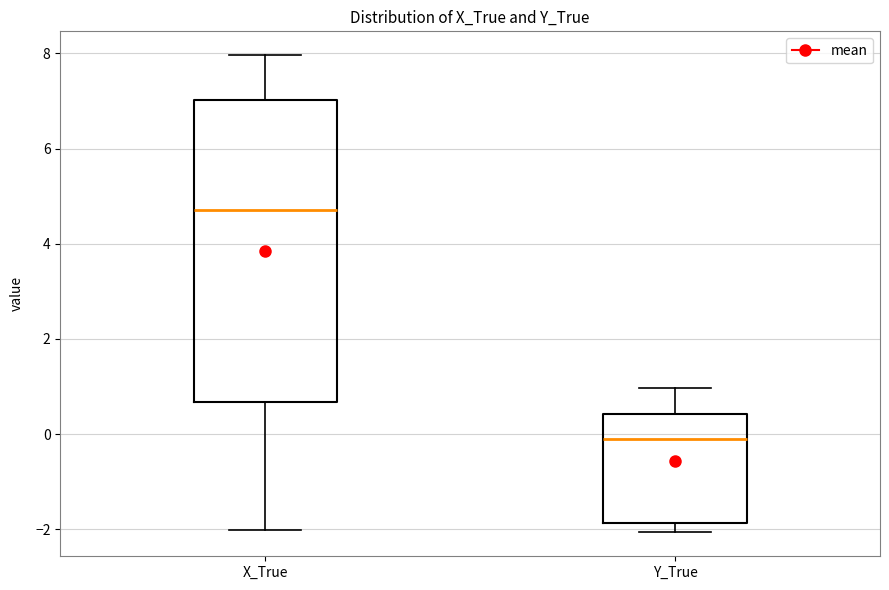

Which box has the lowest median line?

Y_True